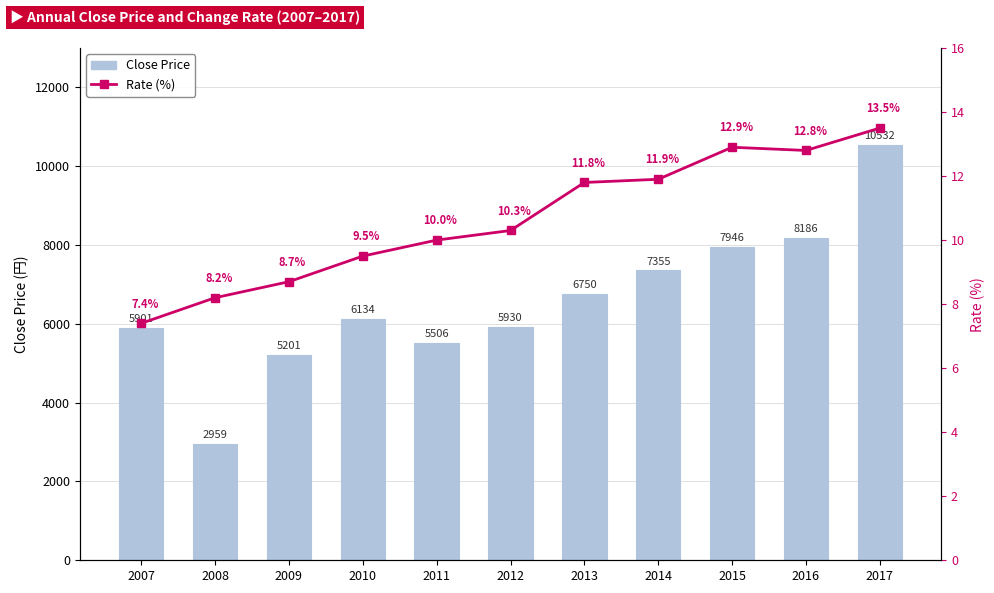

What is the maximum value for Close Price?

10531.7